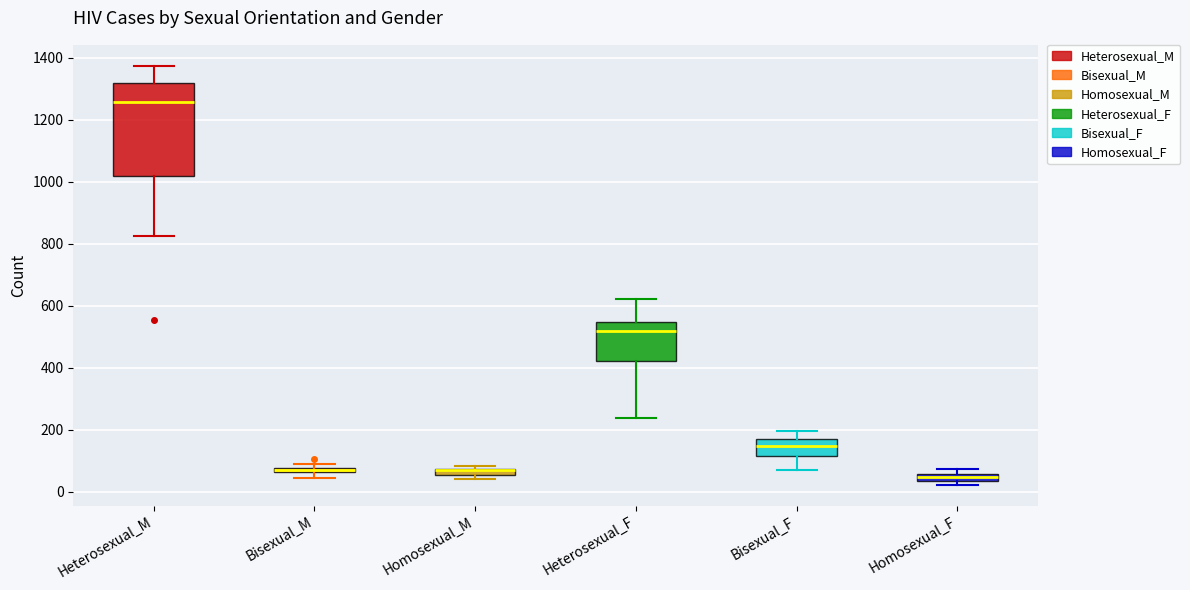

Where is the lower edge of the box for Heterosexual_F on the y-axis? The values are not printed on the chart, so give them approximately, as read against the axis.

420